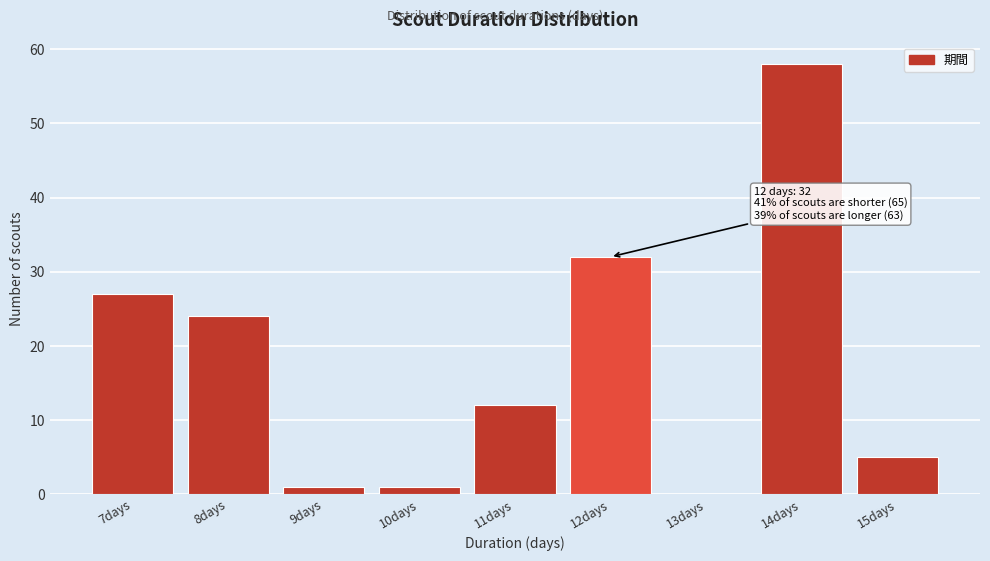

Reading left to right, list all the values displayed in this chart.

7days=27	8days=24	9days=1	10days=1	11days=12	12days=32	13days=0	14days=58	15days=5